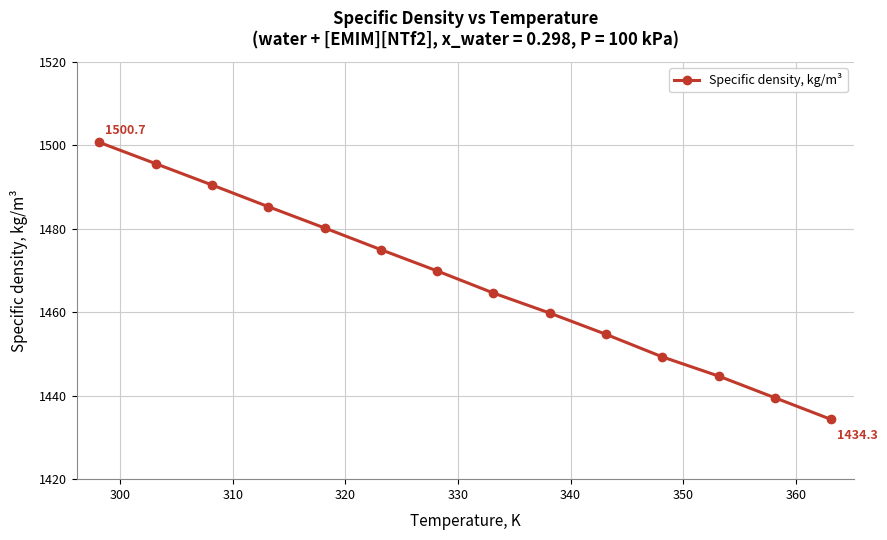

Reading left to right, what are all the values shown in this chart?

1500.7	1495.6	1490.5	1485.3	1480.2	1475.0	1469.9	1464.6	1459.8	1454.7	1449.3	1444.7	1439.5	1434.3